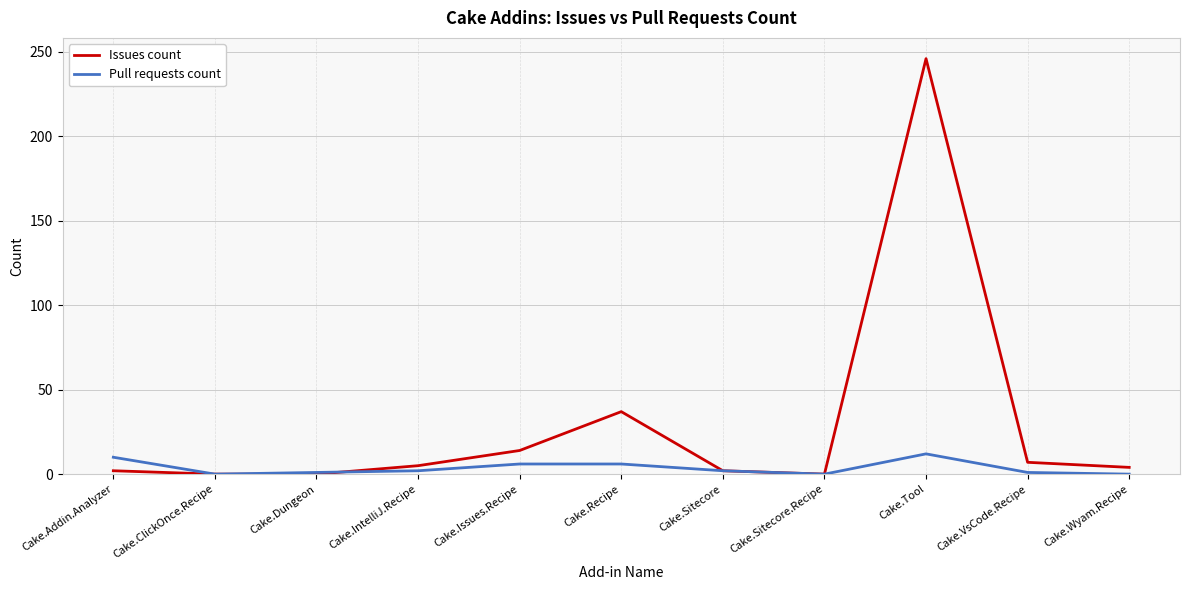

Rank the series at Cake.IntelliJ.Recipe from lowest to highest value.

Pull requests count, Issues count